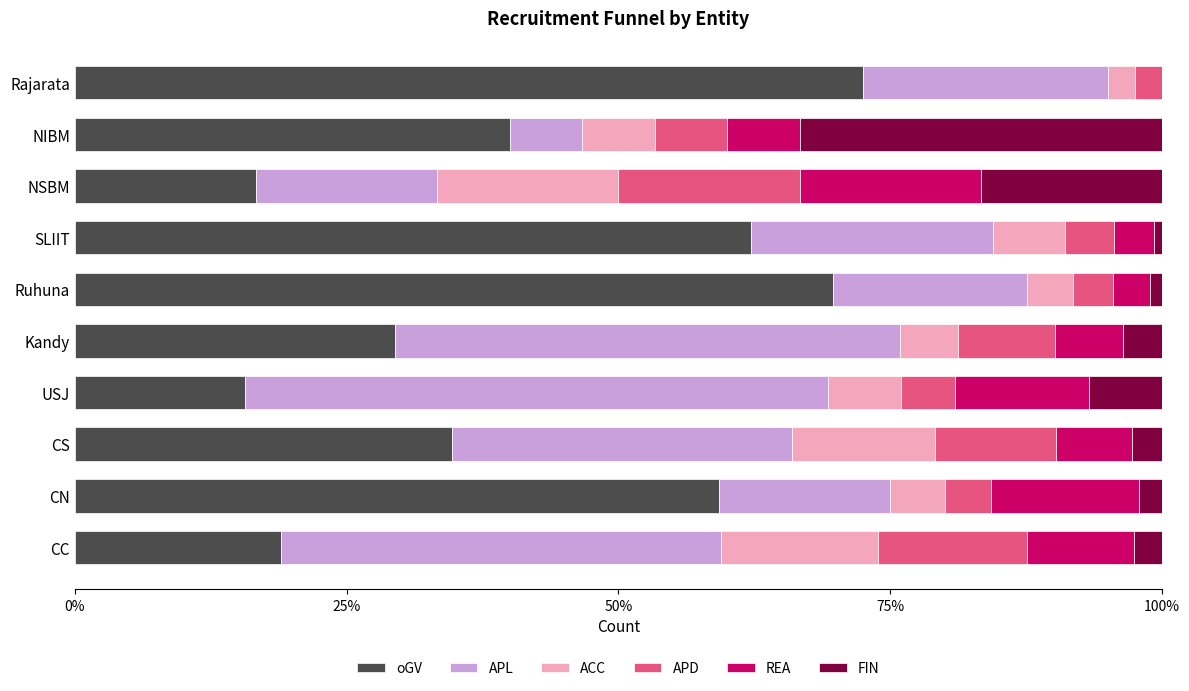

Is it true that oGV equals 19.0 at CC?

True